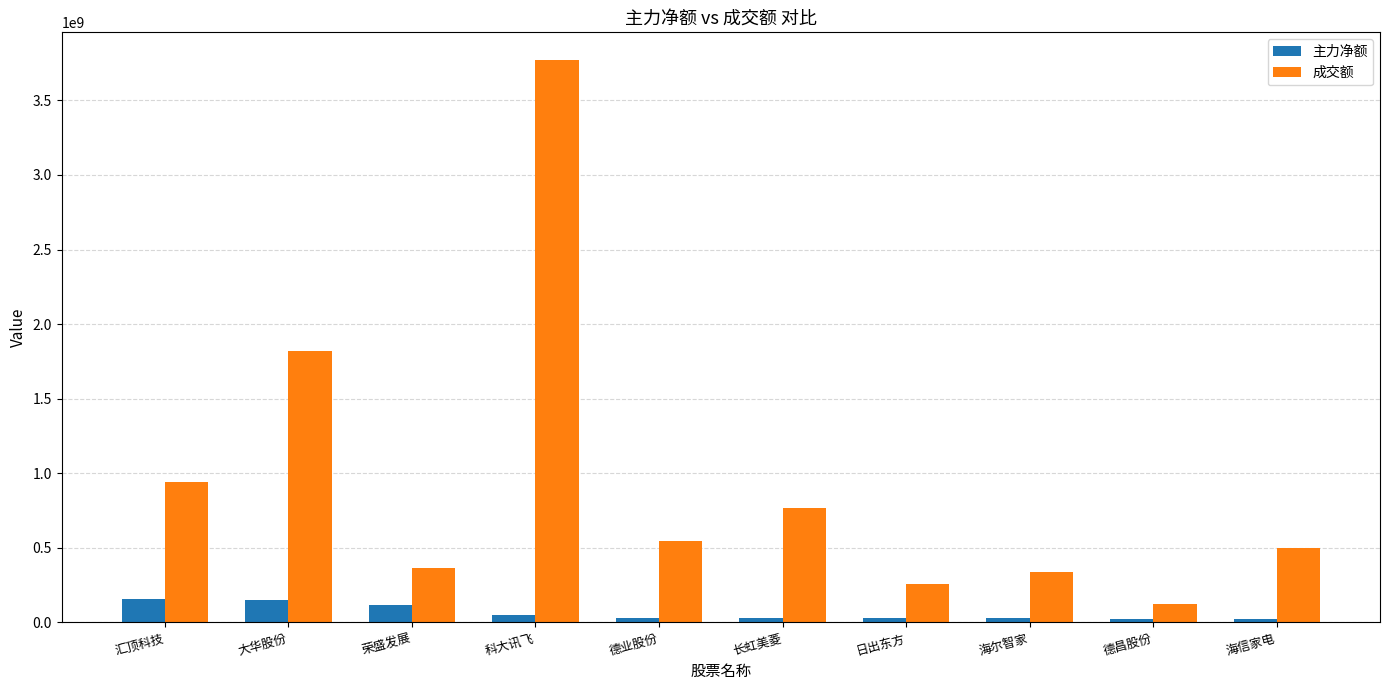

Rank the series by their average value, from lowest to highest.

主力净额, 成交额